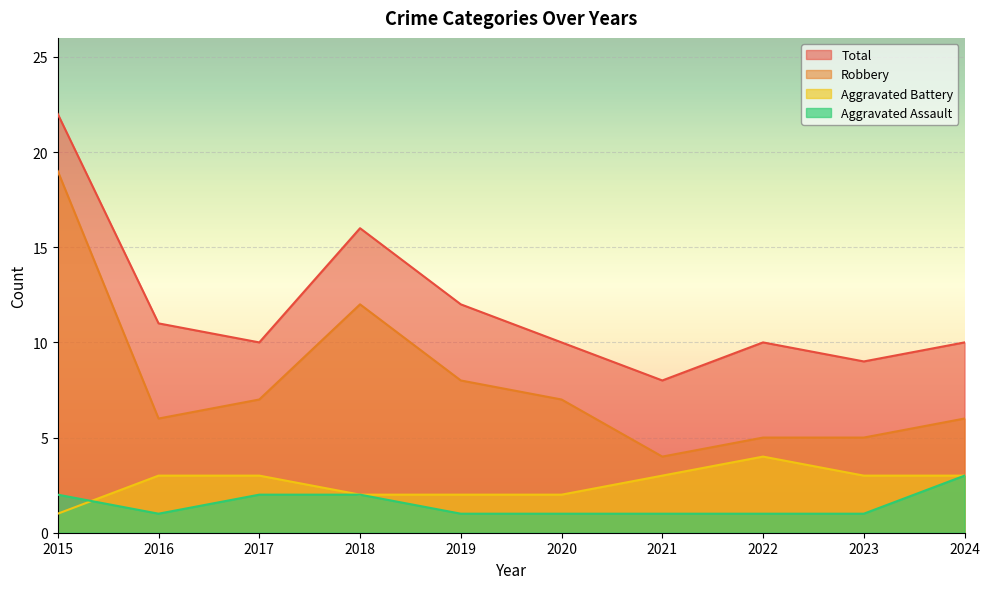

True or false: Robbery and Aggravated Assault intersect in this chart.

False